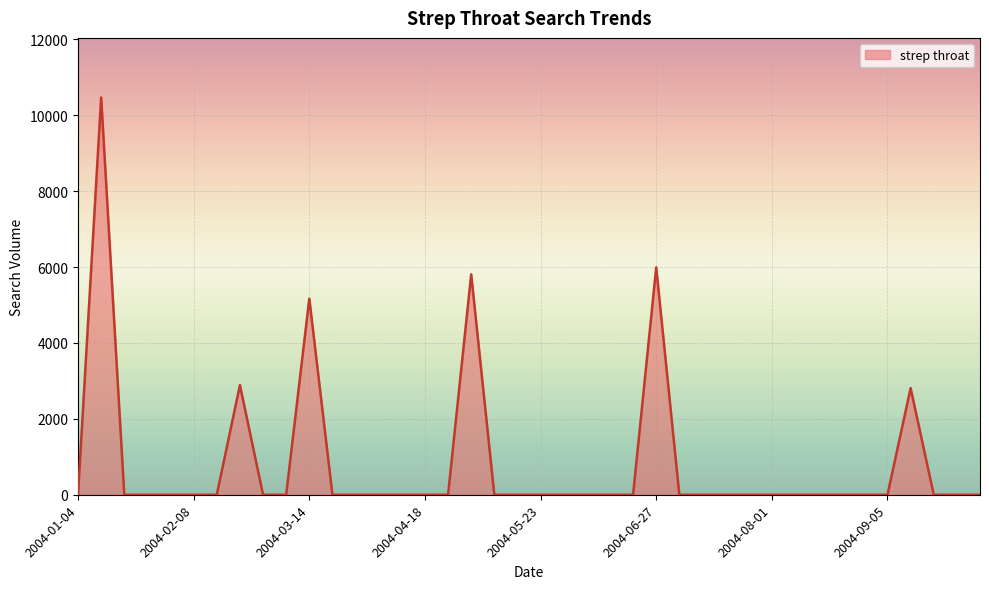

What is the difference between the maximum and minimum values?

10467.6